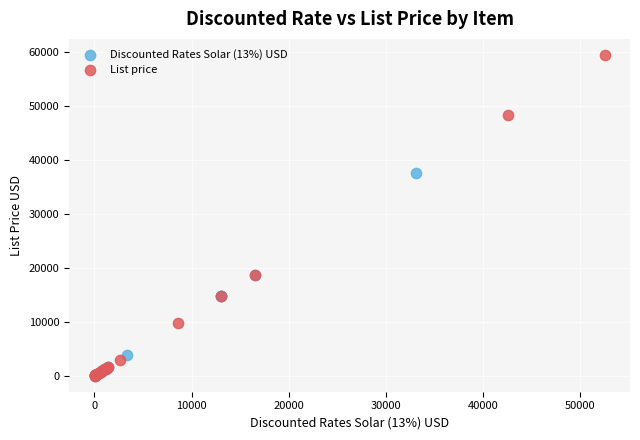

Which series contains the highest Y value?

List price